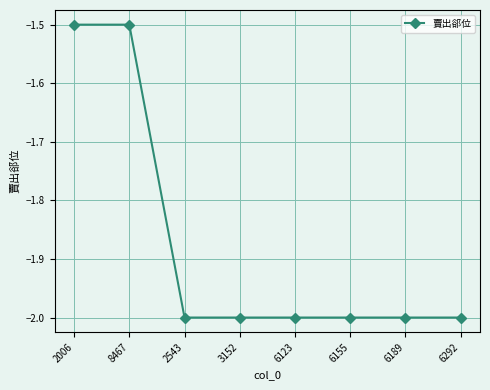

What is the minimum value shown in the chart?

-2.0